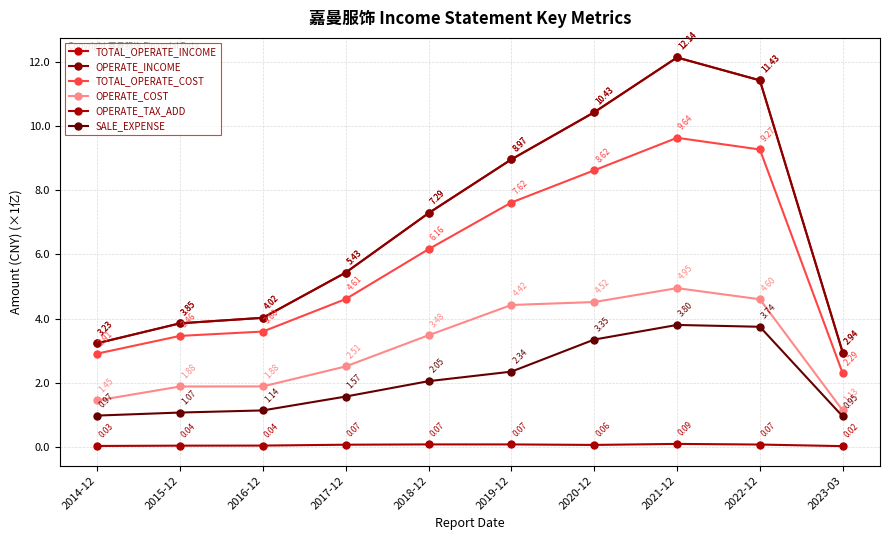

Reading right to left, what are all the values shown in this chart?

TOTAL_OPERATE_INCOME: 2023-03=2.9	2022-12=11.4	2021-12=12.1	2020-12=10.4	2019-12=9.0	2018-12=7.3	2017-12=5.4	2016-12=4.0	2015-12=3.9	2014-12=3.2
OPERATE_INCOME: 2023-03=2.9	2022-12=11.4	2021-12=12.1	2020-12=10.4	2019-12=9.0	2018-12=7.3	2017-12=5.4	2016-12=4.0	2015-12=3.9	2014-12=3.2
TOTAL_OPERATE_COST: 2023-03=2.3	2022-12=9.3	2021-12=9.6	2020-12=8.6	2019-12=7.6	2018-12=6.2	2017-12=4.6	2016-12=3.6	2015-12=3.5	2014-12=2.9
OPERATE_COST: 2023-03=1.1	2022-12=4.6	2021-12=4.9	2020-12=4.5	2019-12=4.4	2018-12=3.5	2017-12=2.5	2016-12=1.9	2015-12=1.9	2014-12=1.4
OPERATE_TAX_ADD: 2023-03=0.0	2022-12=0.1	2021-12=0.1	2020-12=0.1	2019-12=0.1	2018-12=0.1	2017-12=0.1	2016-12=0.0	2015-12=0.0	2014-12=0.0
SALE_EXPENSE: 2023-03=0.9	2022-12=3.7	2021-12=3.8	2020-12=3.3	2019-12=2.3	2018-12=2.0	2017-12=1.6	2016-12=1.1	2015-12=1.1	2014-12=1.0